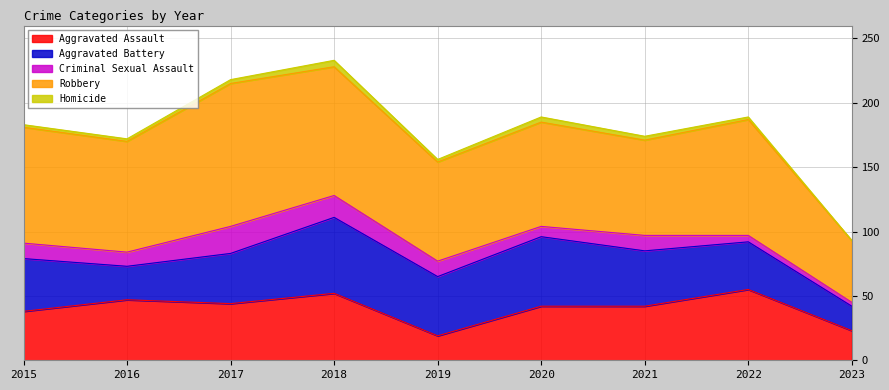

True or false: Aggravated Assault has a value of 28 at 2018.

False